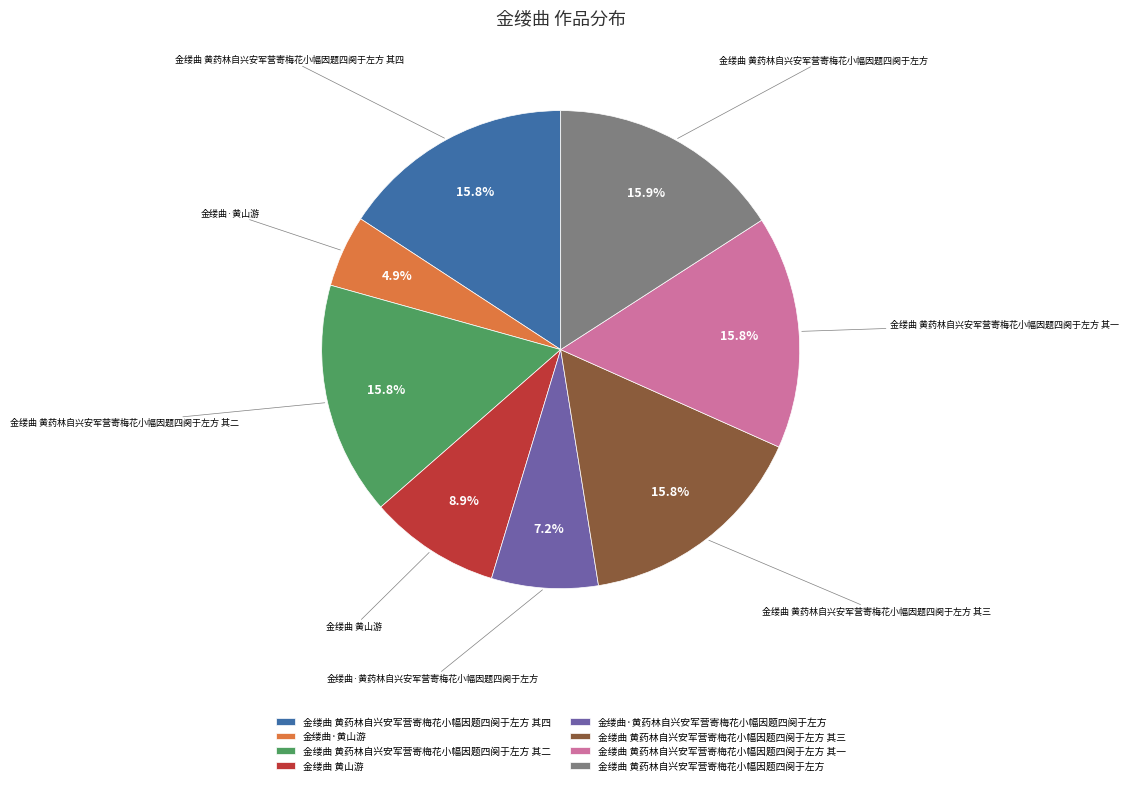

To the nearest percent, what is the difference between the 金缕曲 黄山游 and 金缕曲 黄药林自兴安军营寄梅花小幅因题四阕于左方 其三 slice percentages?

7%